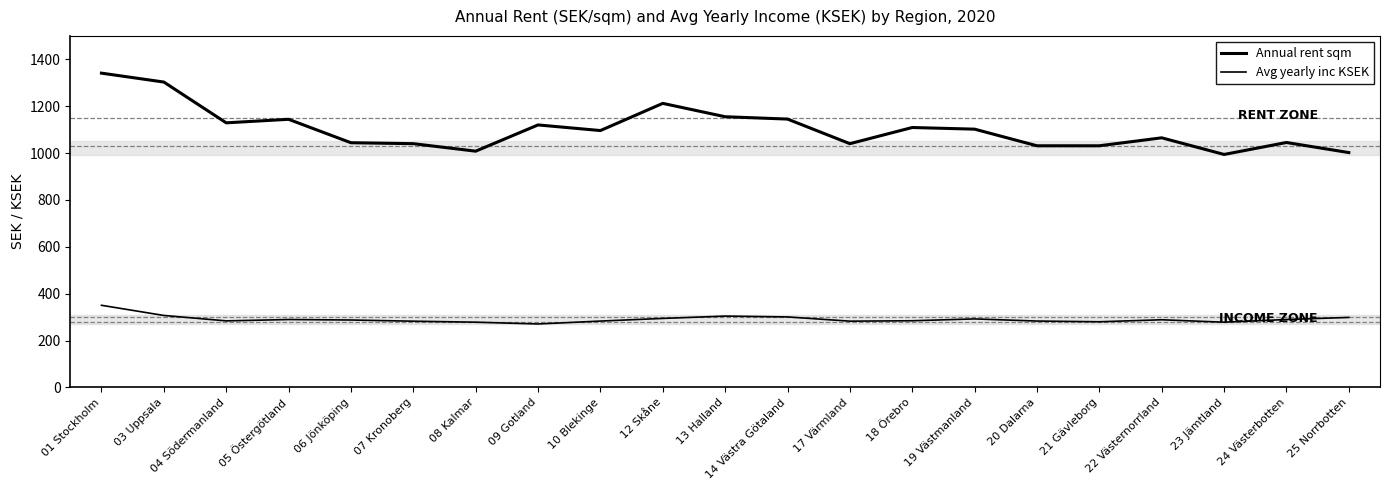

How many lines are shown in the chart?

2